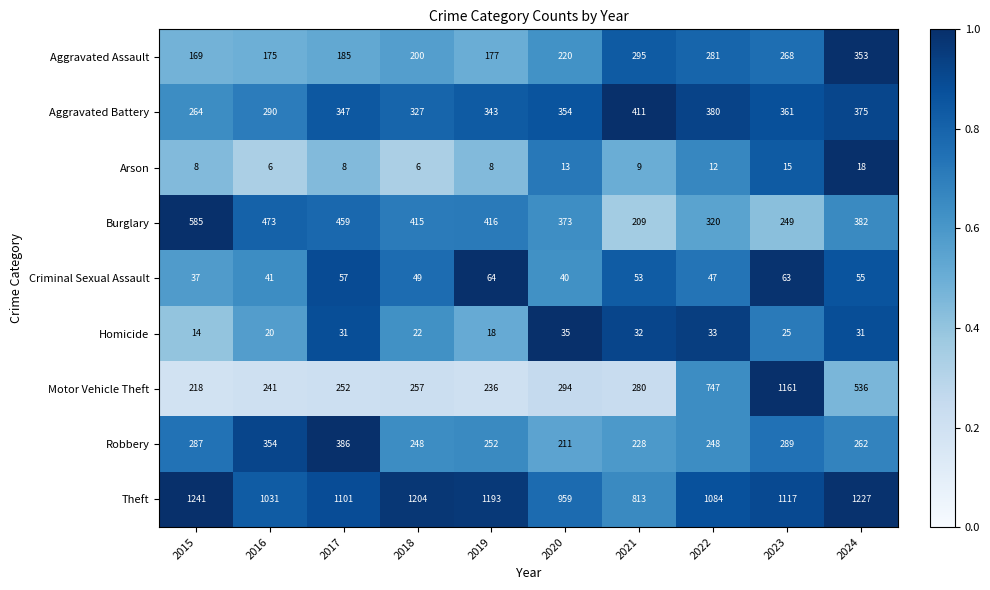

At how many categories does at least one series exceed 772?

10